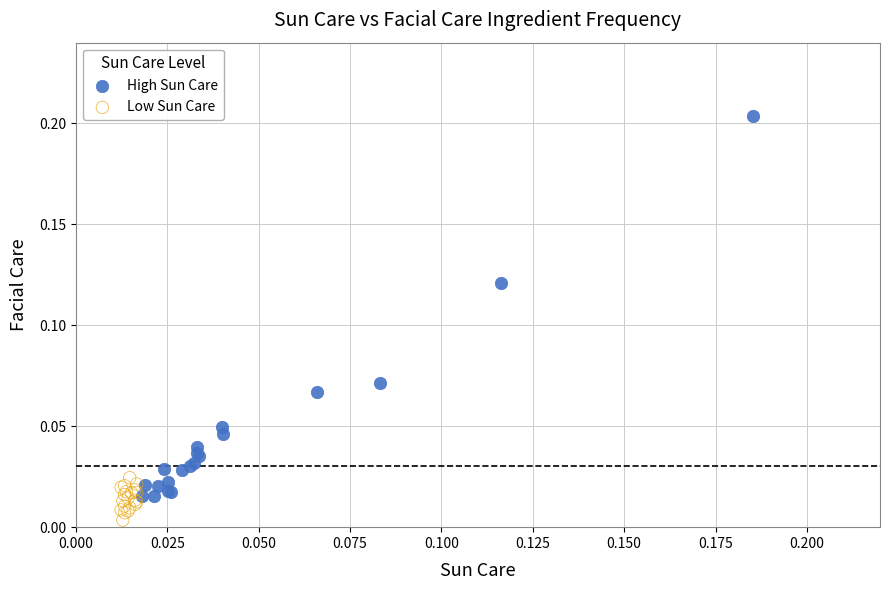

Which series has the widest spread of Y values?

High Sun Care